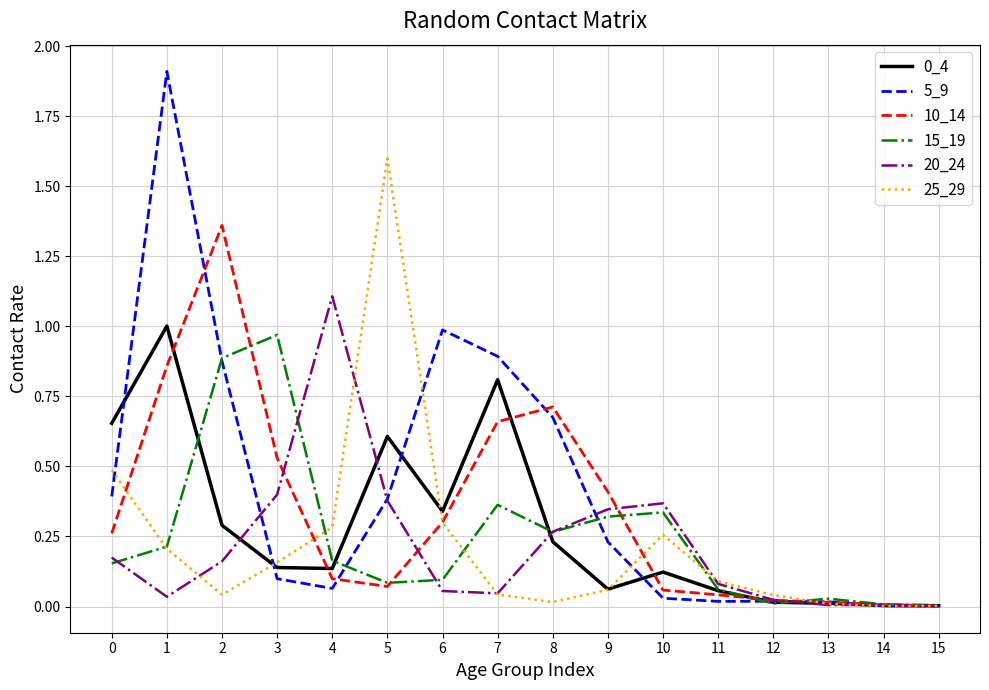

What is the greatest value displayed?

1.9